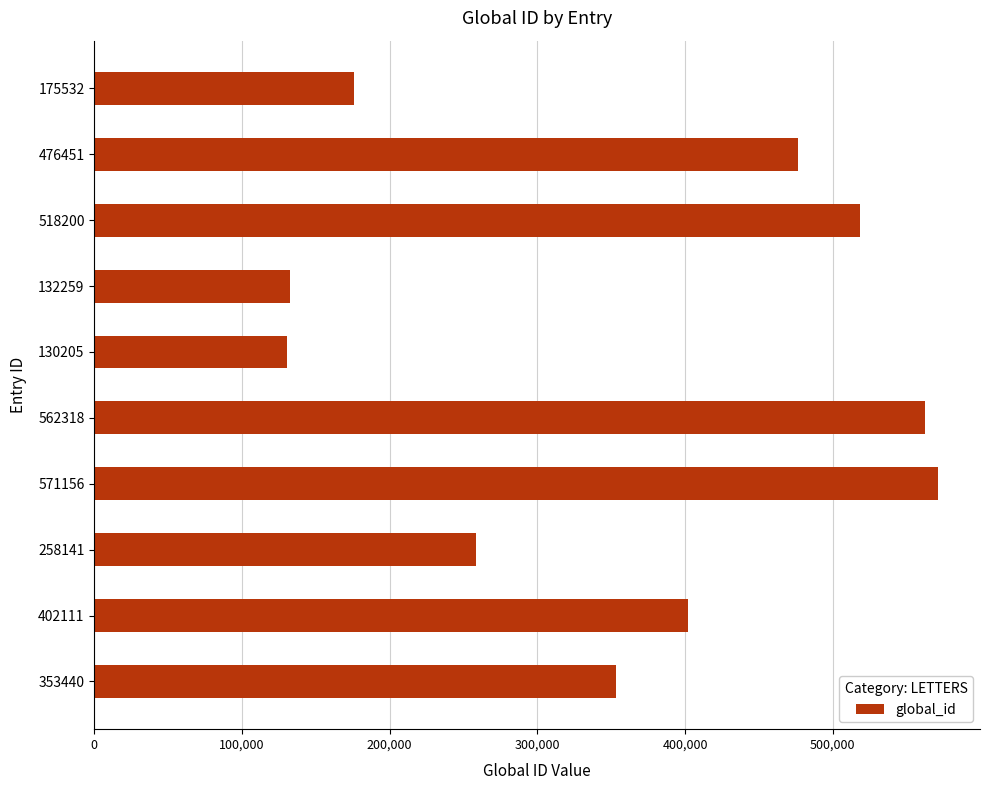

The value at 258141 is 258141. True or false?

True